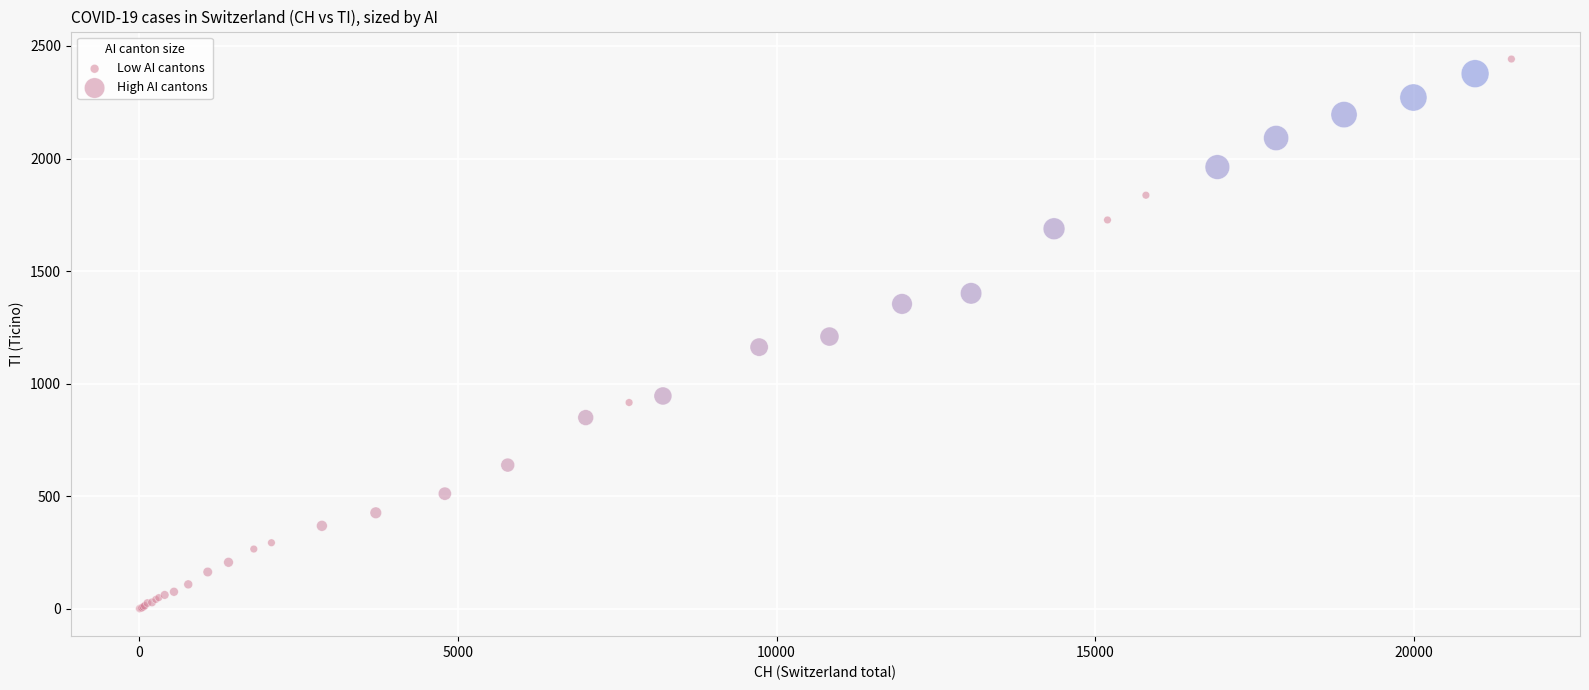

Which series reaches the maximum Y coordinate?

High AI cantons